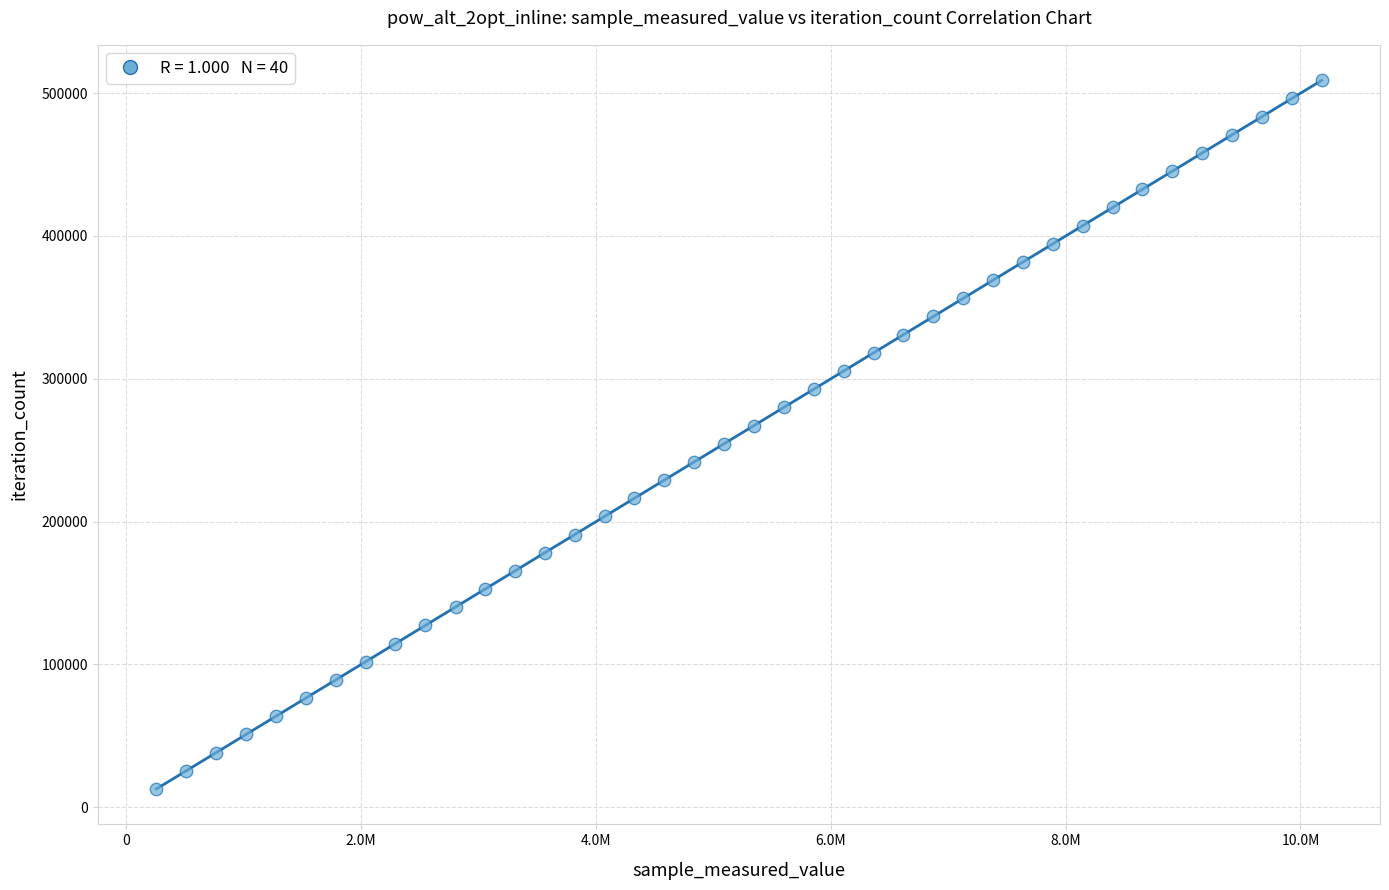

What is the range of Y values (max minus min)?

496275